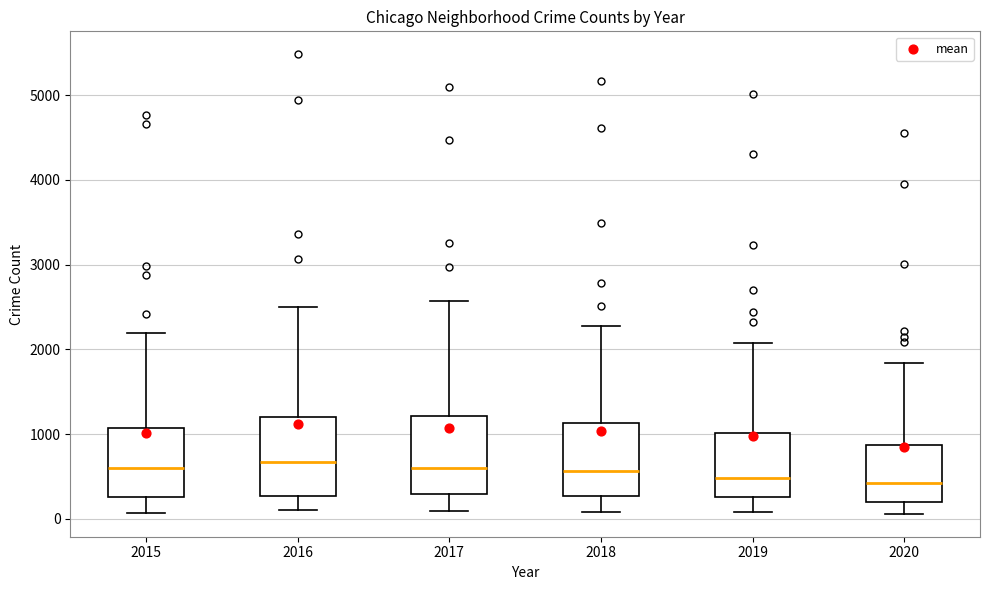

Reading left to right, transcribe this box plot: for each box, give where its median line is, the range the box spans, and where its two whiskers end, as read against the y-axis. The values are not printed on the chart, so give them approximately, as read against the axis.

2015: median 600, box 300 to 1100, whiskers 100 to 2200
2016: median 700, box 300 to 1200, whiskers 100 to 2500
2017: median 600, box 300 to 1200, whiskers 100 to 2600
2018: median 600, box 300 to 1100, whiskers 100 to 2300
2019: median 500, box 300 to 1000, whiskers 100 to 2100
2020: median 400, box 200 to 900, whiskers 100 to 1800